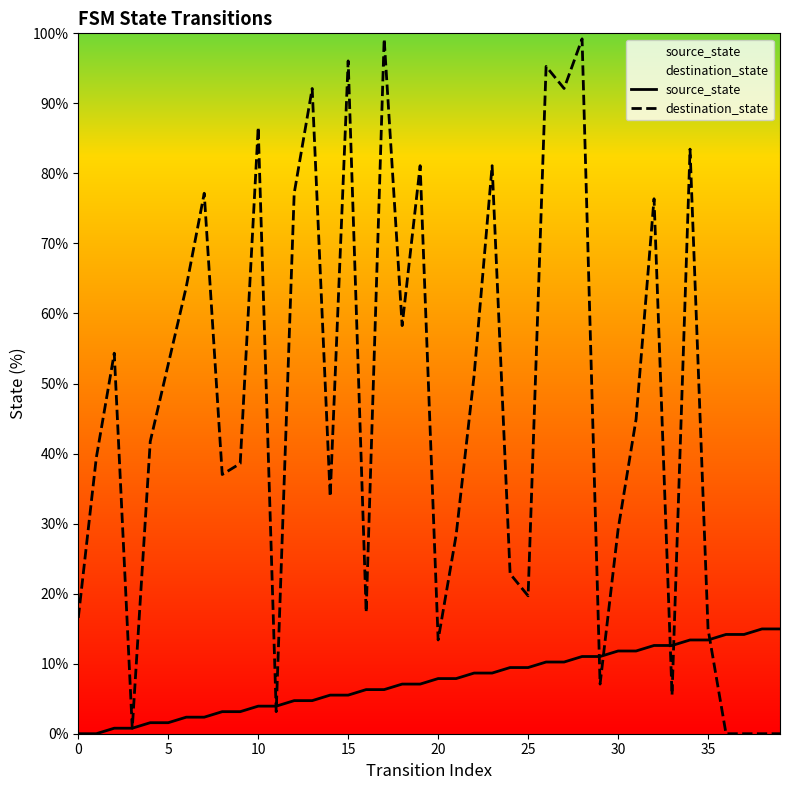

List the series in order of their overall mean, lowest first.

source_state, destination_state